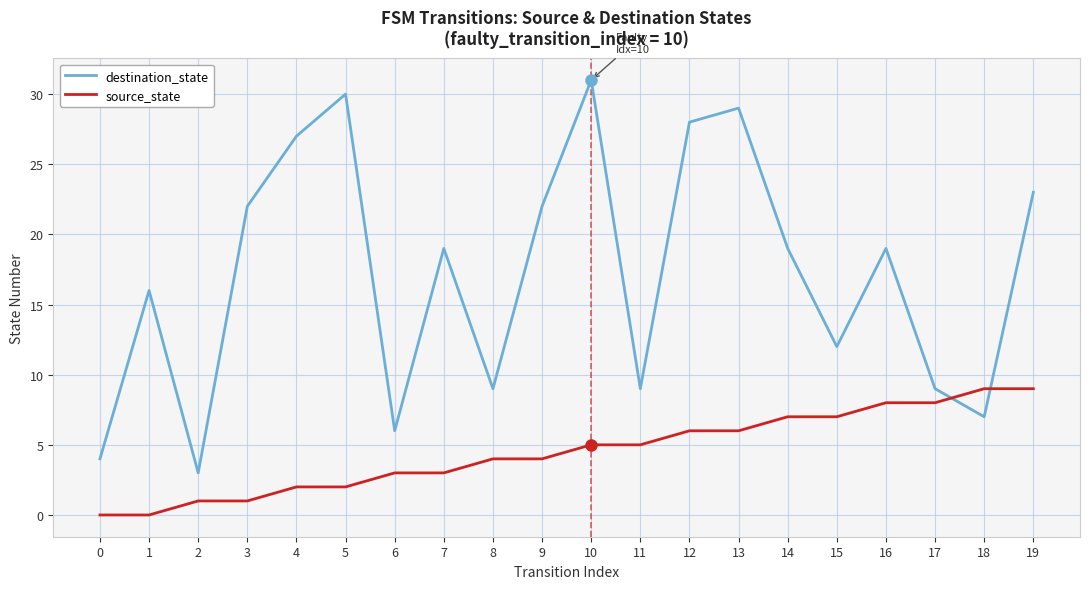

What value does the destination_state series have at 1, to the nearest 10?

20